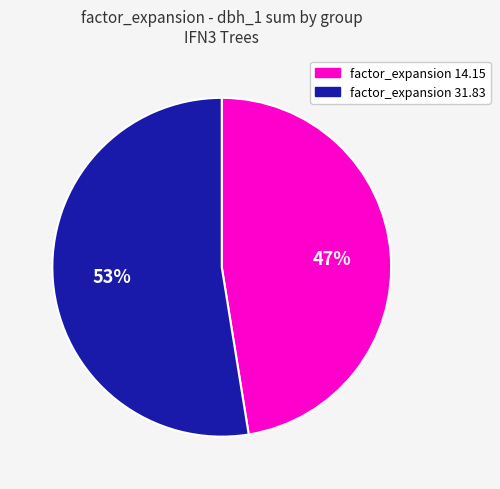

To the nearest percent, what is the average slice percentage?

50%